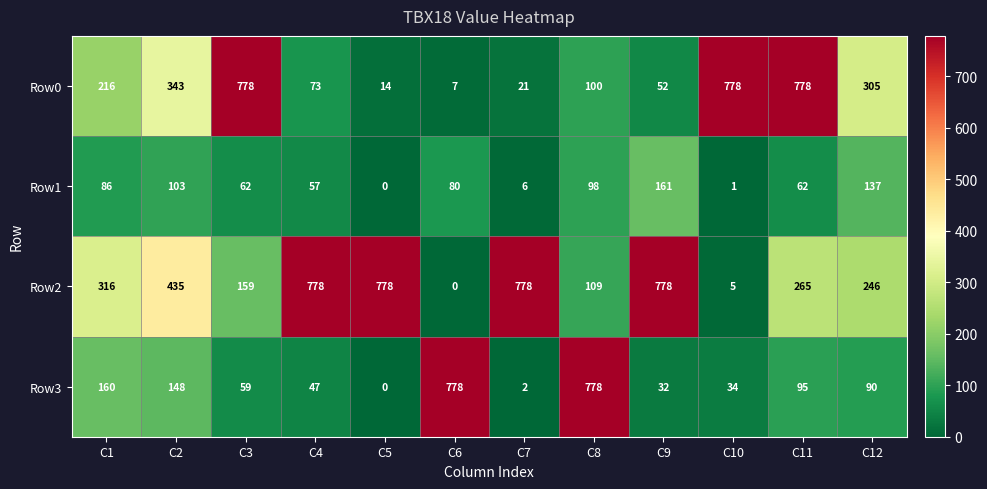

What is the difference between the highest and lowest values at C12?

215